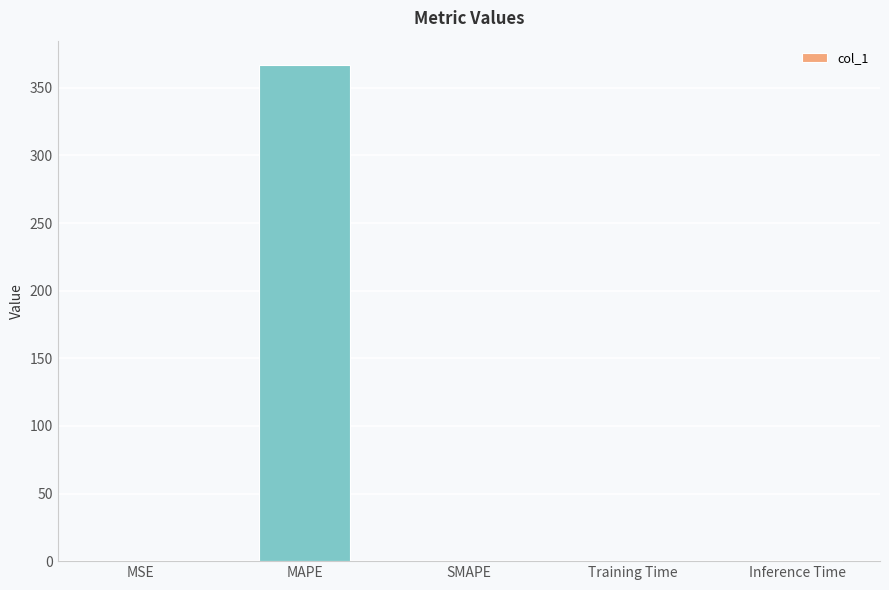

What is the change in value from MAPE to Inference Time?

-365.6